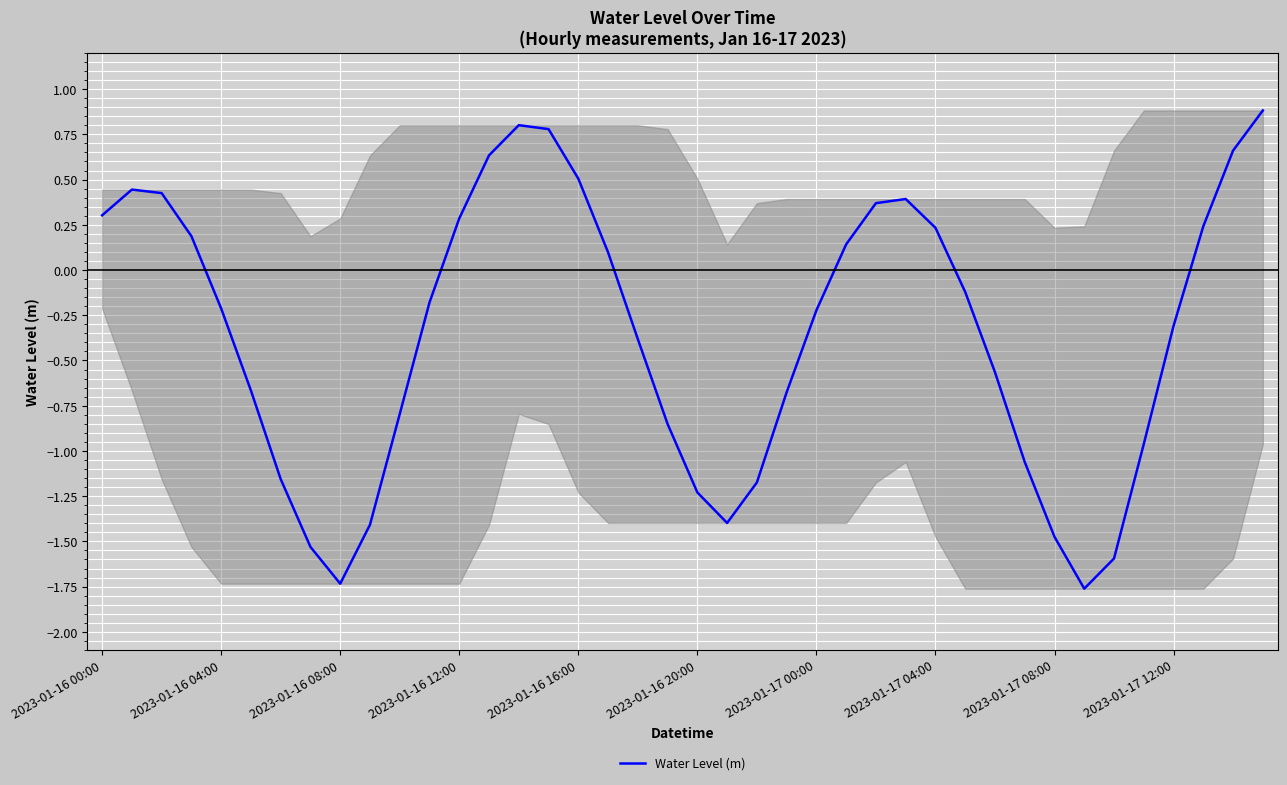

What is the difference between the maximum and minimum values?

2.6